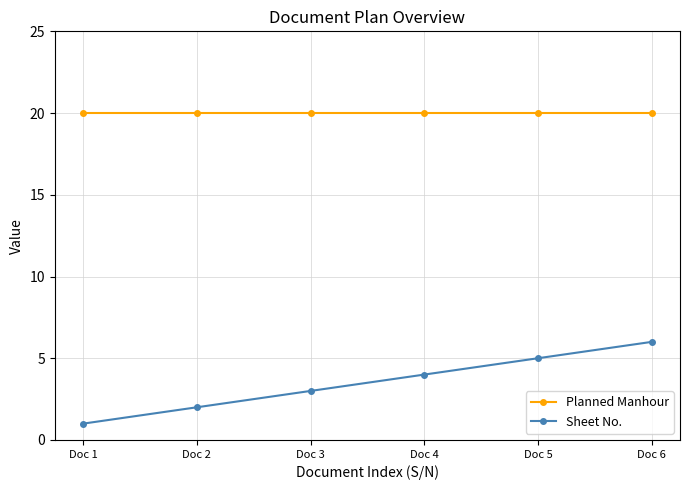

Reading right to left, list all the values displayed in this chart.

Planned Manhour: Doc 6=20	Doc 5=20	Doc 4=20	Doc 3=20	Doc 2=20	Doc 1=20
Sheet No.: Doc 6=6	Doc 5=5	Doc 4=4	Doc 3=3	Doc 2=2	Doc 1=1